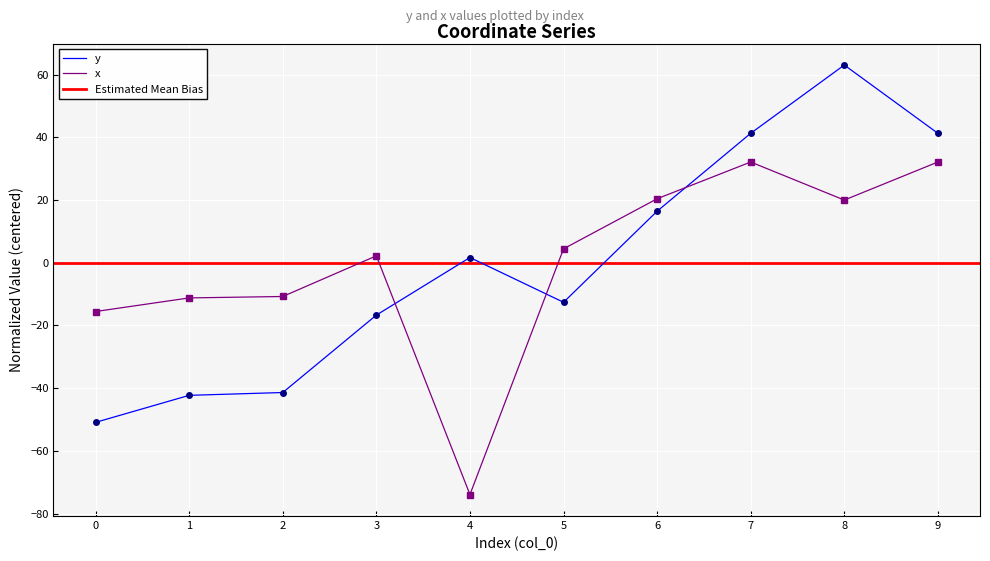

Reading right to left, transcribe all the data shown in this chart.

y: 41.3	63.1	41.3	16.5	-12.6	1.7	-16.7	-41.4	-42.3	-50.9
x: 32.2	20.0	32.2	20.4	4.5	-73.9	2.2	-10.7	-11.2	-15.5